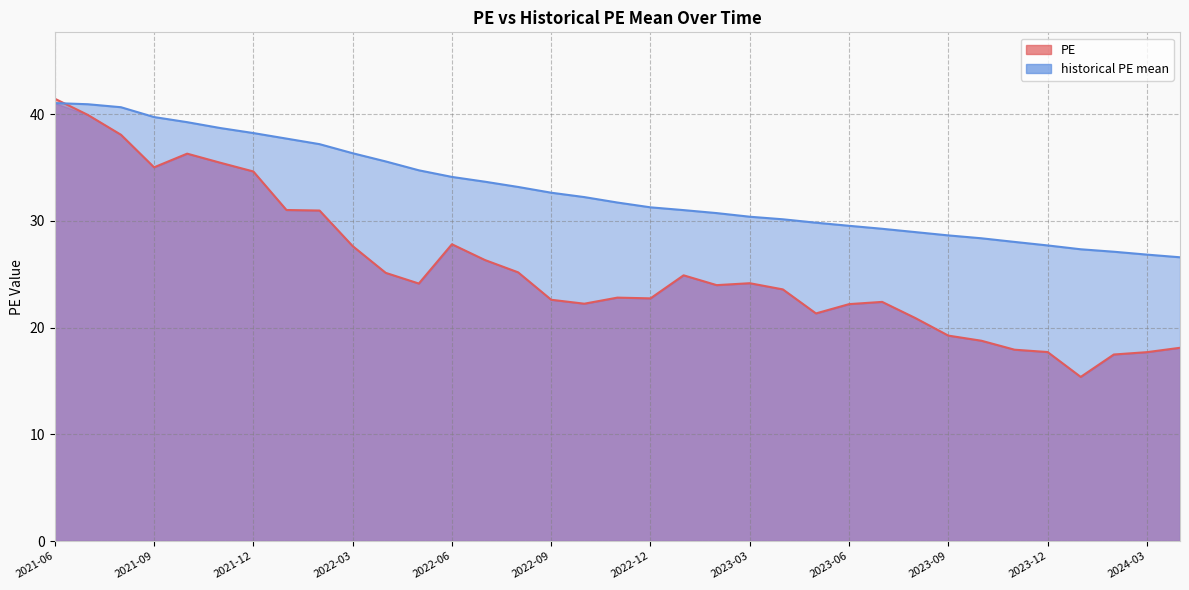

Reading left to right, list all the values displayed in this chart.

PE: 2021-06=41.5	2021-07=39.9	2021-08=38.1	2021-09=35.0	2021-10=36.3	2021-11=35.5	2021-12=34.6	2022-01=31.0	2022-02=31.0	2022-03=27.6	2022-04=25.1	2022-05=24.1	2022-06=27.8	2022-07=26.3	2022-08=25.2	2022-09=22.6	2022-10=22.2	2022-11=22.8	2022-12=22.7	2023-01=24.9	2023-02=24.0	2023-03=24.2	2023-04=23.6	2023-05=21.3	2023-06=22.2	2023-07=22.4	2023-08=20.9	2023-09=19.2	2023-10=18.8	2023-11=17.9	2023-12=17.7	2024-01=15.4	2024-02=17.5	2024-03=17.7	2024-04=18.1
historical PE mean: 2021-06=41.0	2021-07=40.9	2021-08=40.6	2021-09=39.7	2021-10=39.2	2021-11=38.7	2021-12=38.2	2022-01=37.7	2022-02=37.2	2022-03=36.3	2022-04=35.6	2022-05=34.7	2022-06=34.1	2022-07=33.7	2022-08=33.2	2022-09=32.6	2022-10=32.2	2022-11=31.7	2022-12=31.3	2023-01=31.0	2023-02=30.7	2023-03=30.4	2023-04=30.1	2023-05=29.8	2023-06=29.5	2023-07=29.3	2023-08=28.9	2023-09=28.6	2023-10=28.4	2023-11=28.0	2023-12=27.7	2024-01=27.3	2024-02=27.1	2024-03=26.8	2024-04=26.6